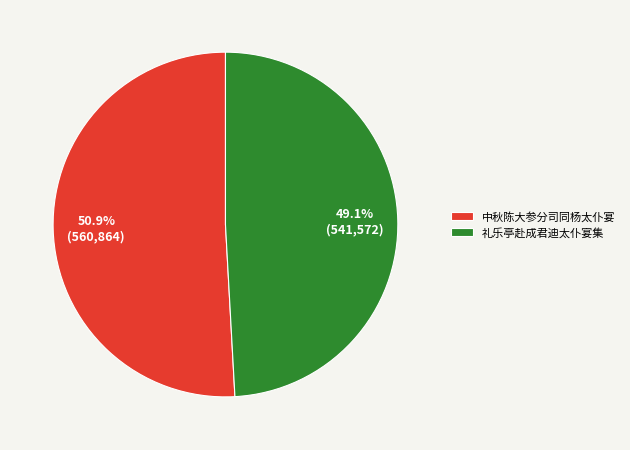

Is 中秋陈大参分司同杨太仆宴 the majority of the pie?

Yes